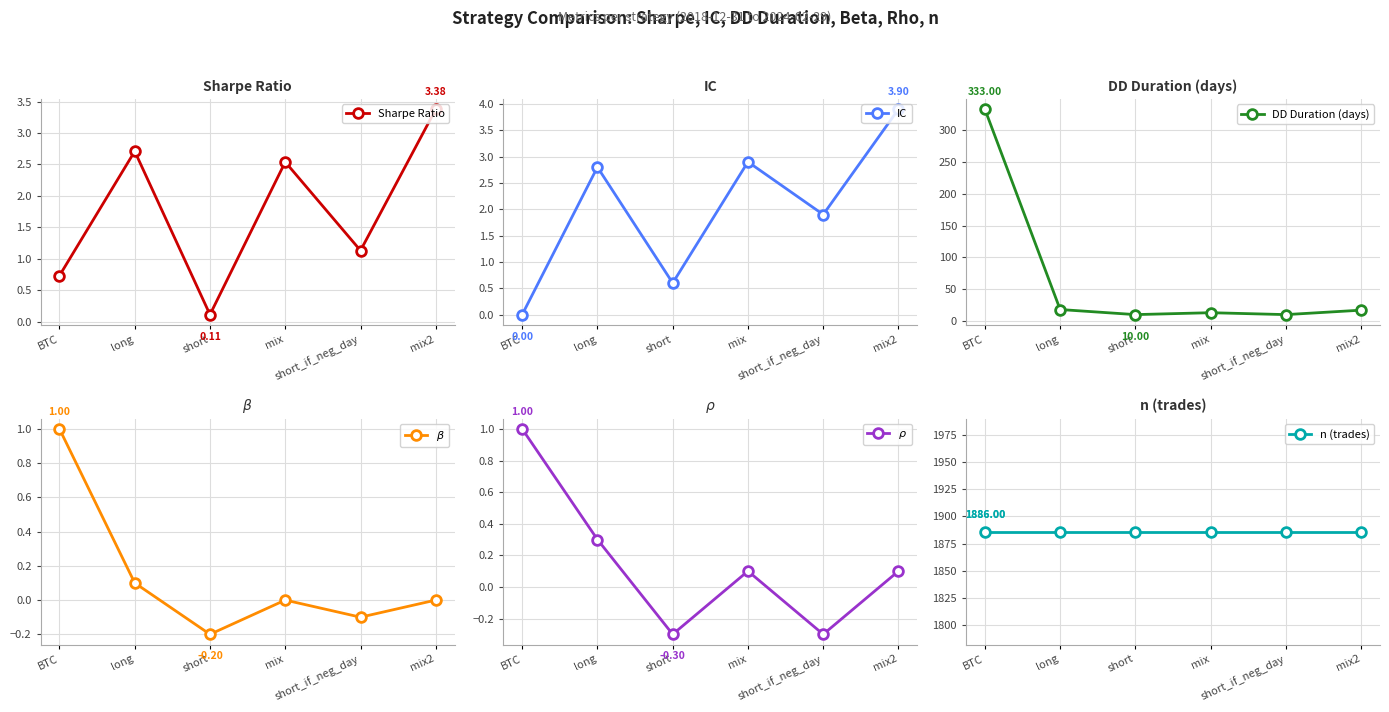

Rank the categories by $\beta$ value from highest to lowest.

BTC, long, mix, mix2, short_if_neg_day, short